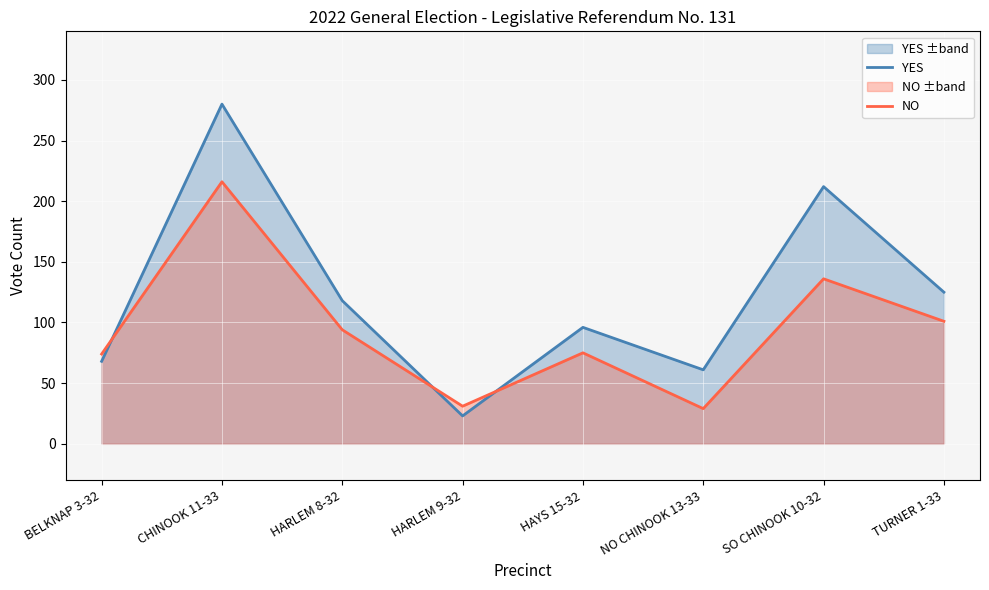

Where do YES and NO first cross each other?

BELKNAP 3-32 and CHINOOK 11-33